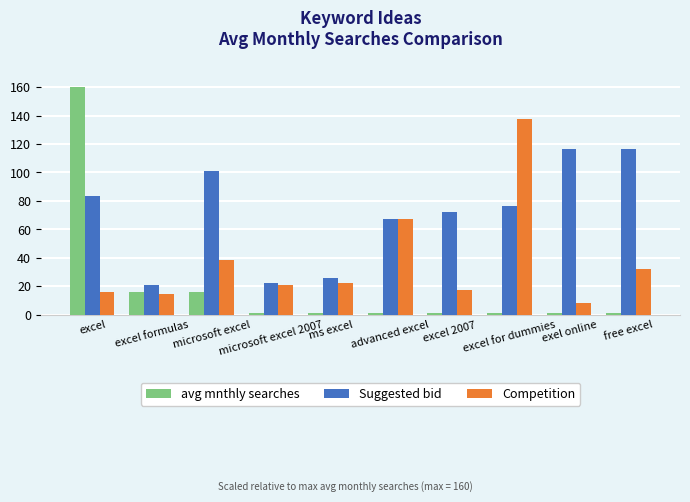

What is the label of the 6th bar from the left?

advanced excel